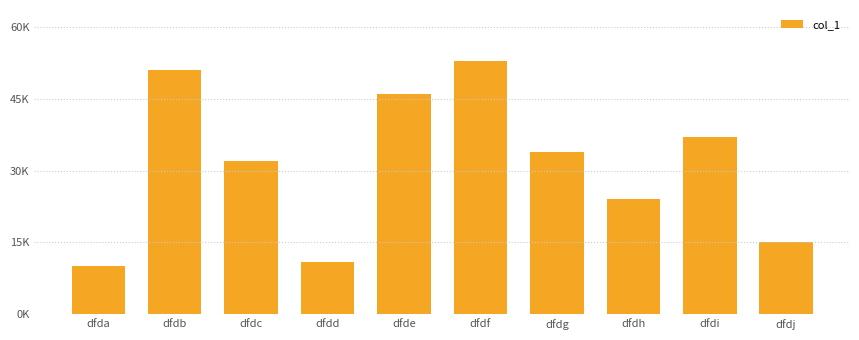

The value at dfdf is 87. True or false?

False